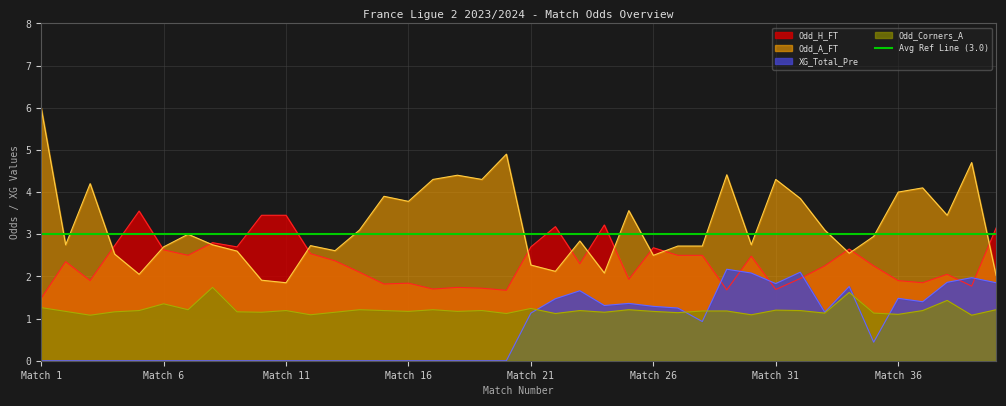

How many interior local valleys does the XG_Total_Pre series have?

6